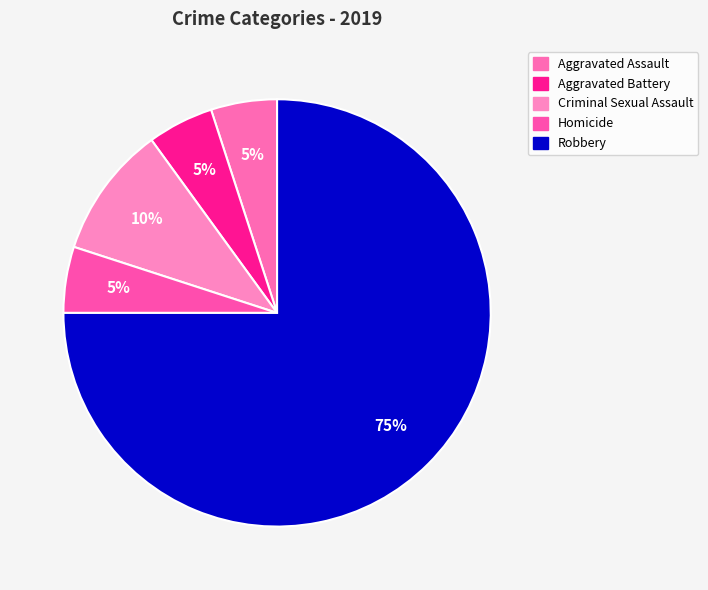

Rank the categories by value from highest to lowest.

Robbery, Criminal Sexual Assault, Aggravated Assault, Aggravated Battery, Homicide